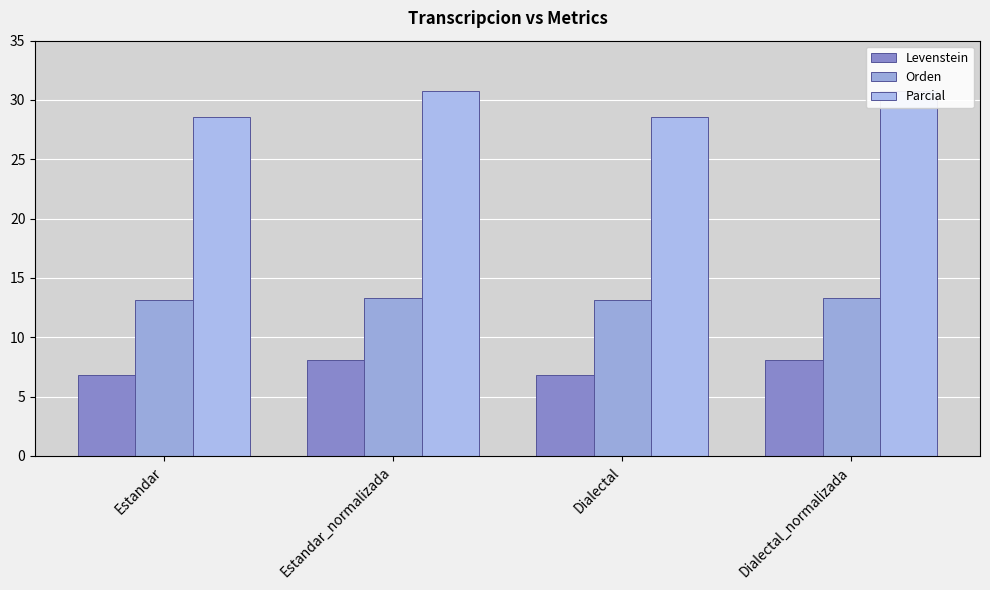

At which label does Orden reach its minimum?

Estandar